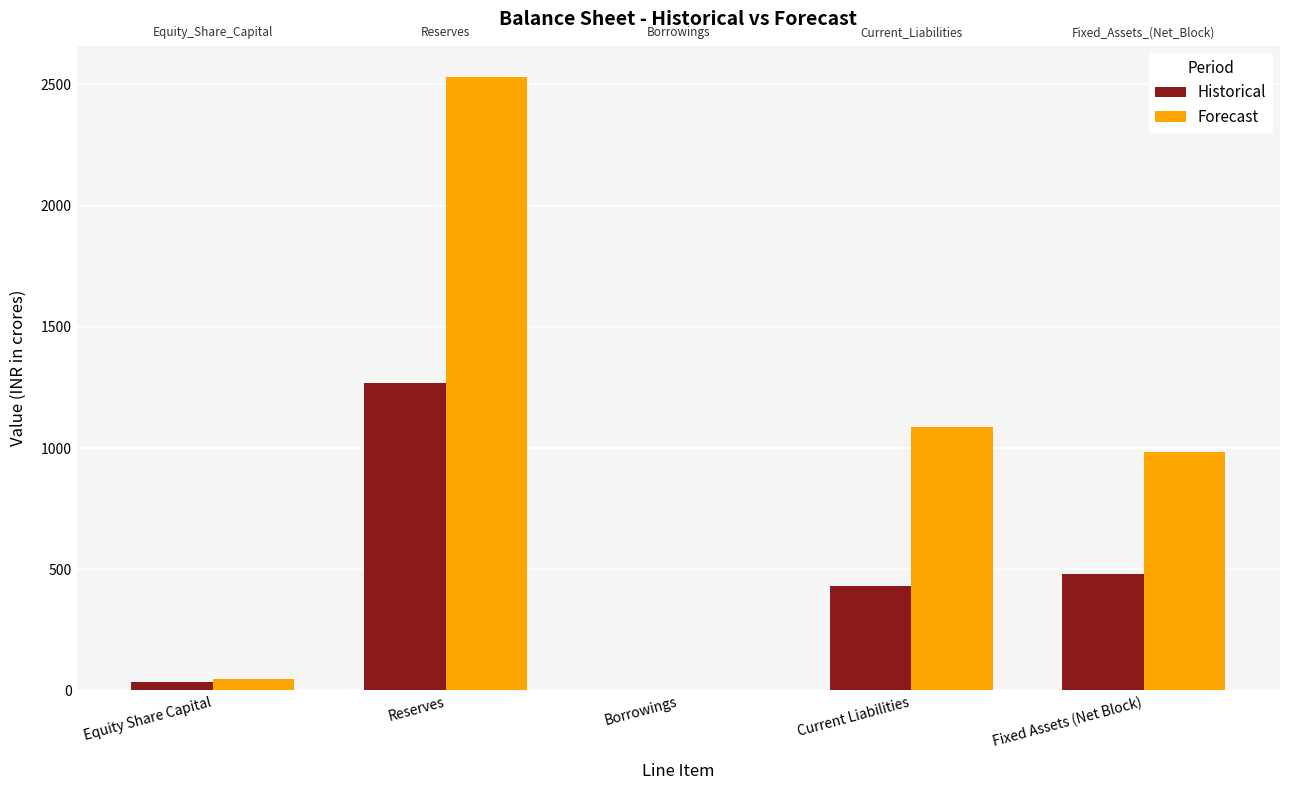

The value of Forecast at Reserves is 661.7. True or false?

False